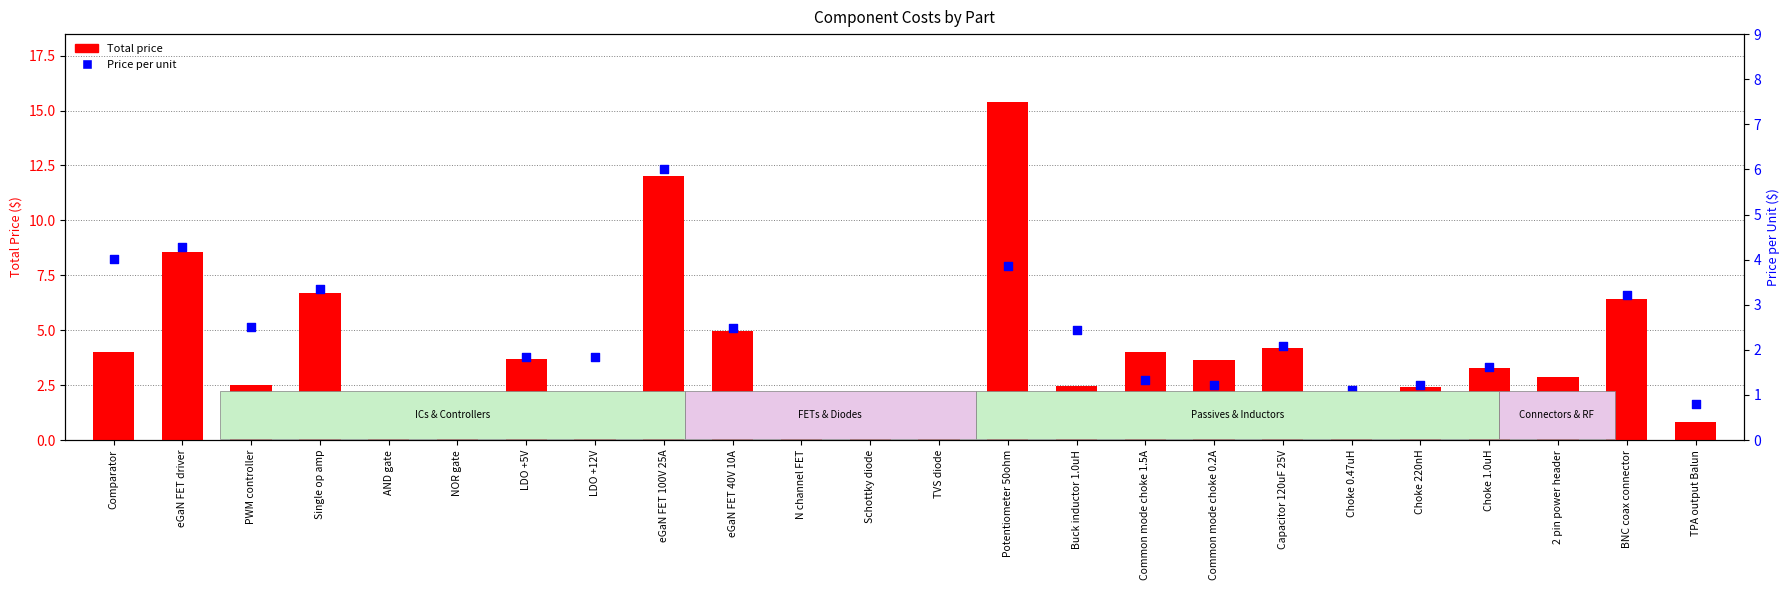

Is the value of Total price at Capacitor 120uF 25V greater than the value of Price per unit at TPA output Balun?

Yes